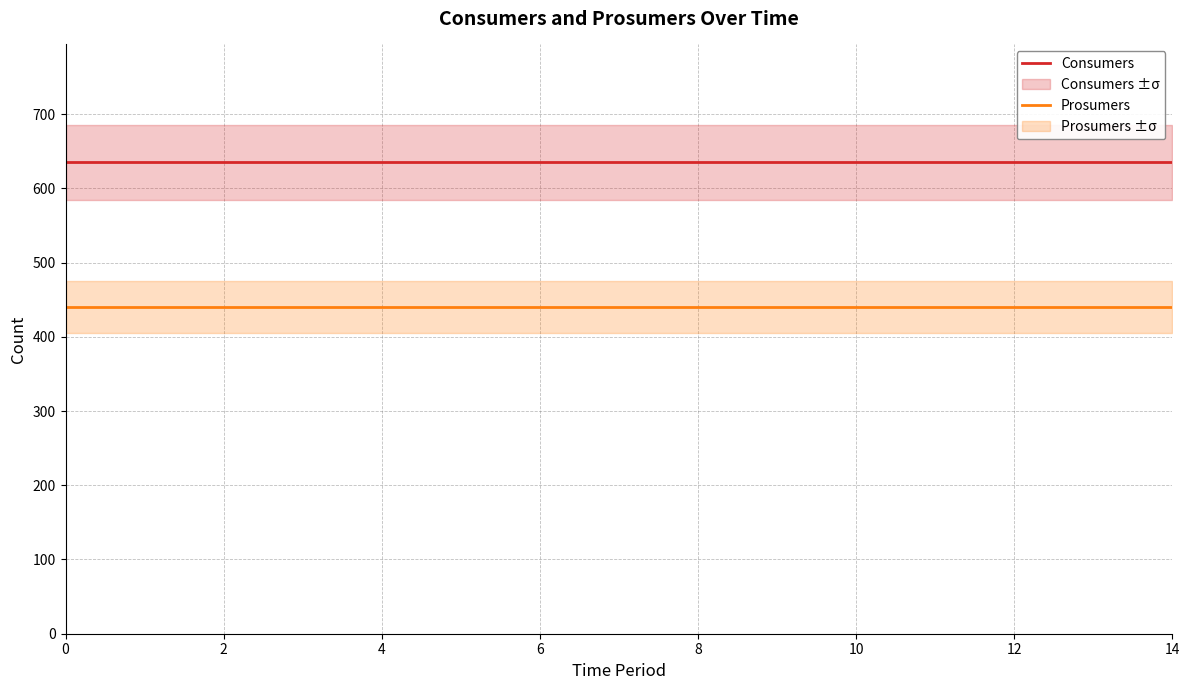

What is the sum of the Consumers values at 10 and 12?

1270